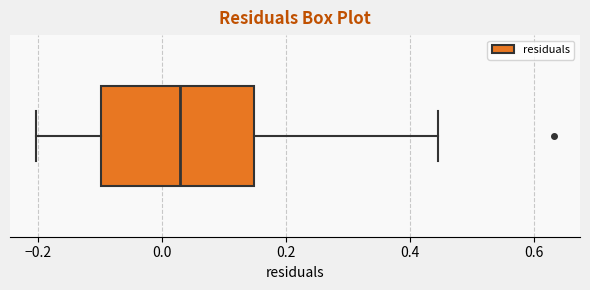

Read this box plot against the x-axis: the position of the median line, the range covered by the box, and the ends of both whiskers. The values are not printed on the chart, so give them approximately, as read against the axis.

median 0.02, box -0.10 to 0.14, whiskers -0.20 to 0.44